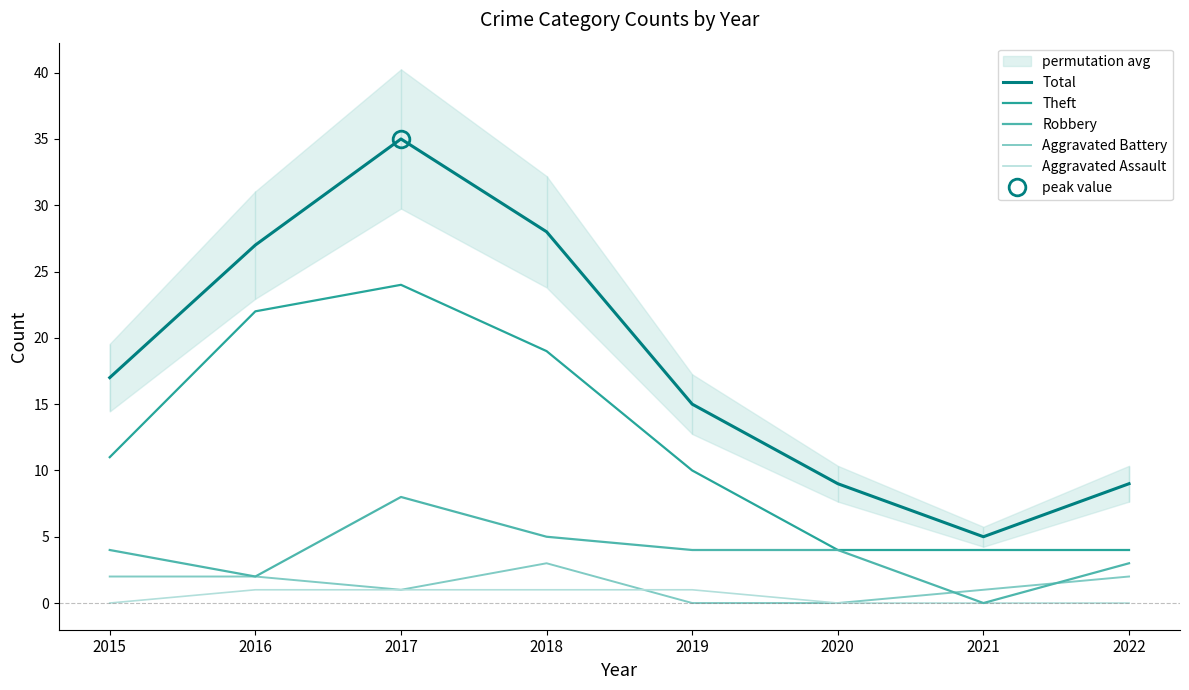

At which label does Theft first exceed 11?

2016